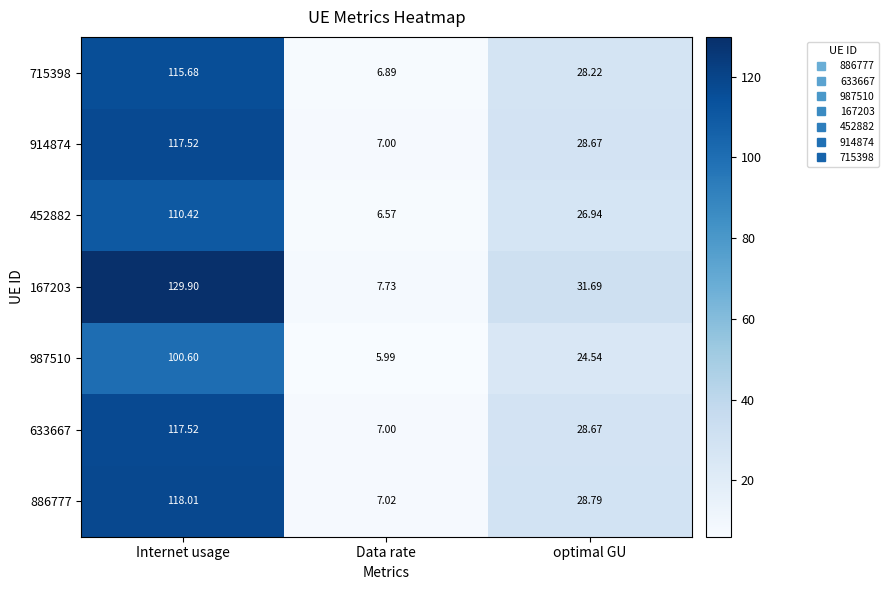

Is the value of 633667 at Internet usage greater than the value of 715398 at optimal GU?

Yes